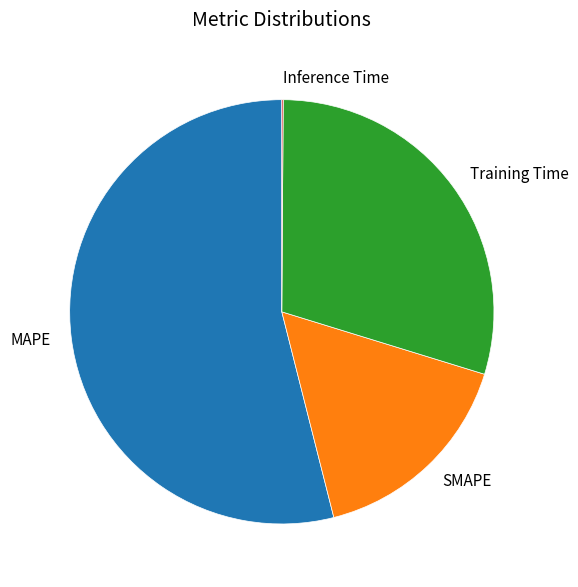

Is it true that MAPE is 54% of the pie?

True